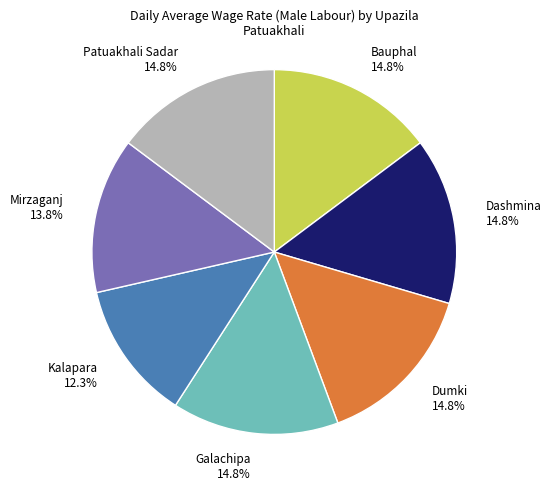

True or false: Bauphal accounts for 15% of the total.

True